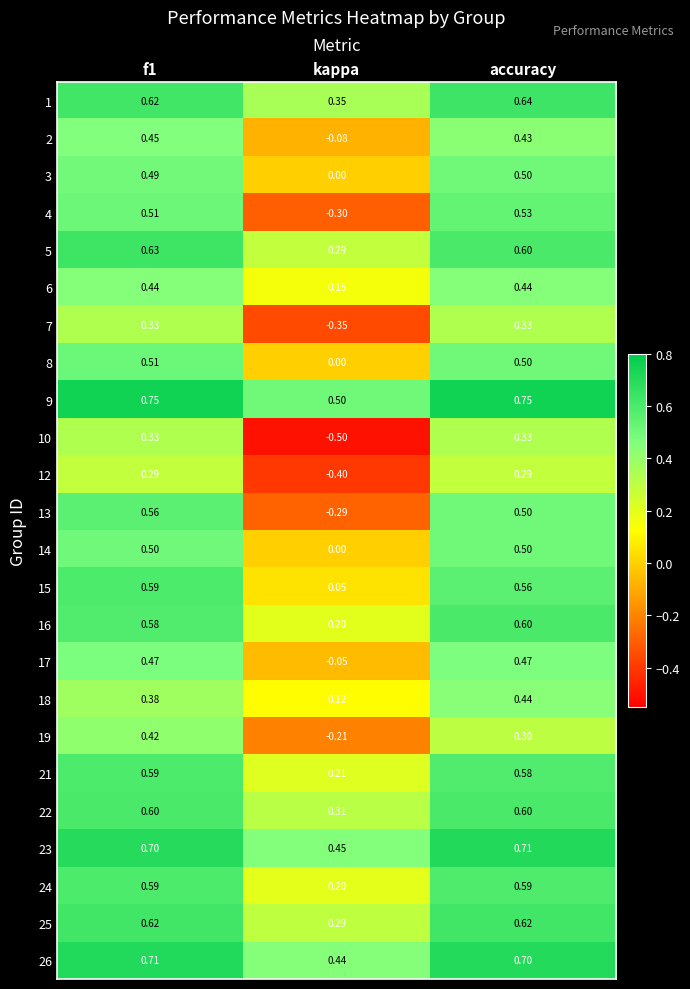

Is the value of 13 at kappa greater than the value of 23 at f1?

No